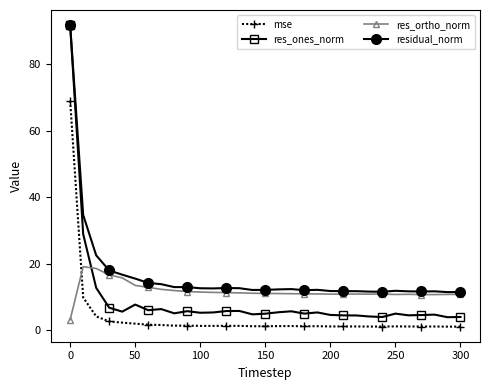

Which series has the widest spread of values?

res_ones_norm